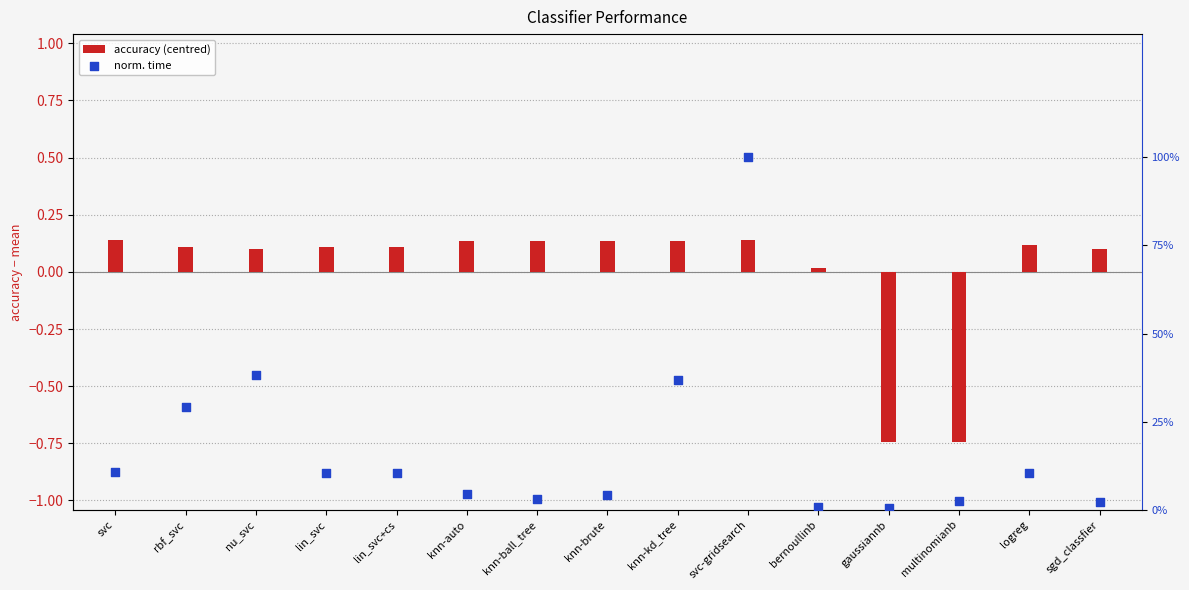

Which series has the largest Y range (max minus min)?

norm. time